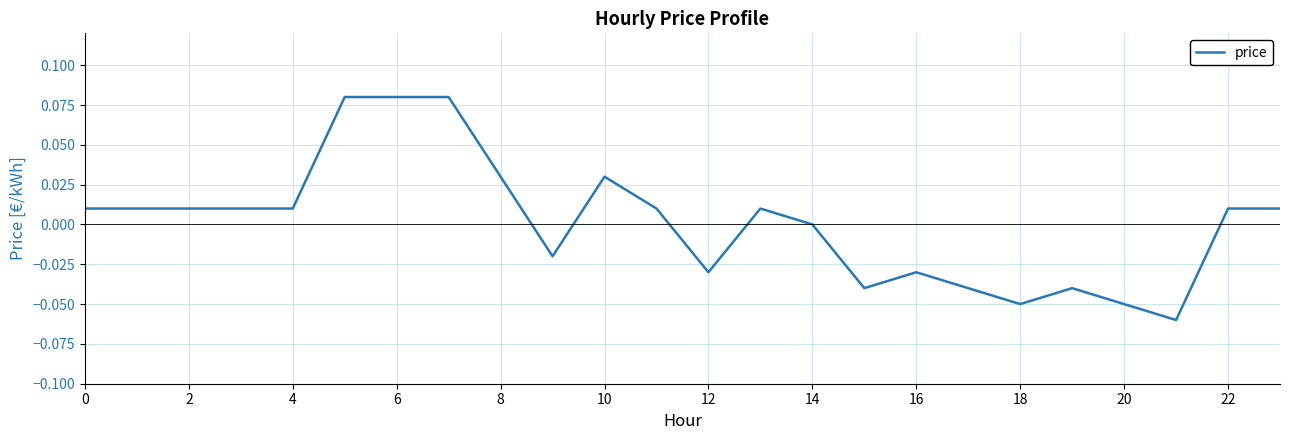

How many lines are shown in the chart?

1